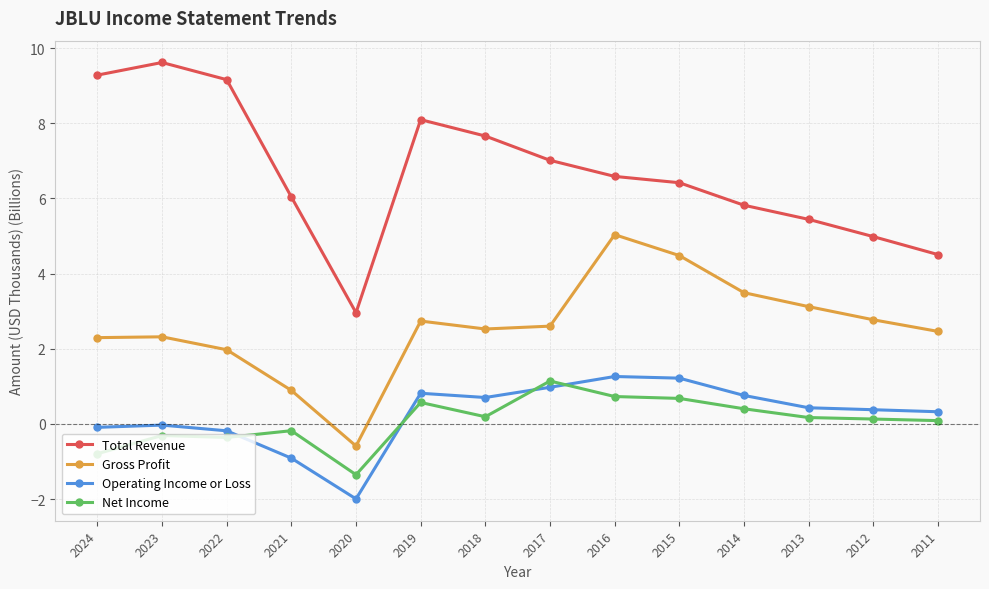

What is the difference between the highest and lowest values at 2015?

5.7